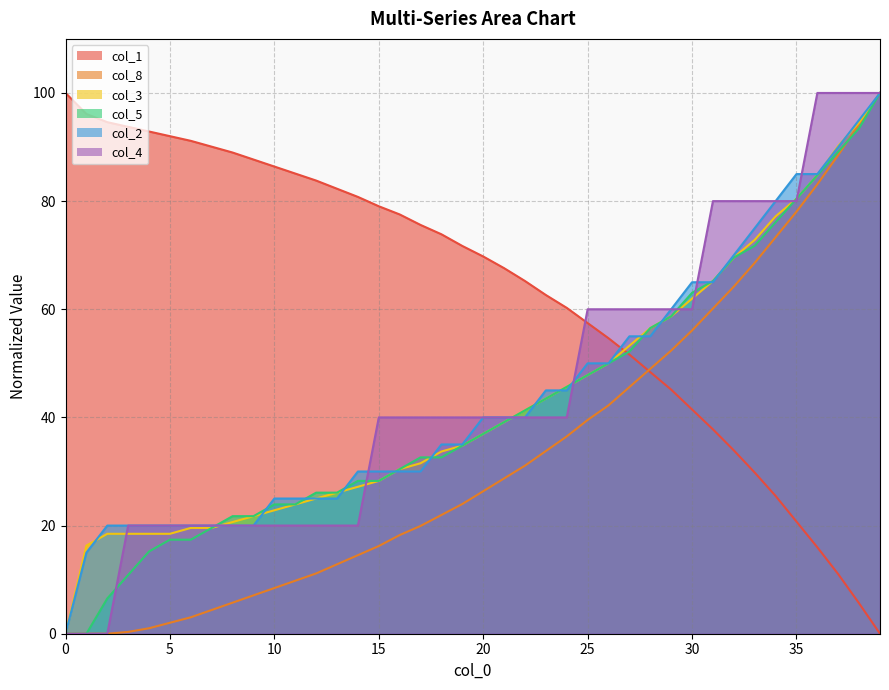

Which has a higher value, 39 or 27?

27